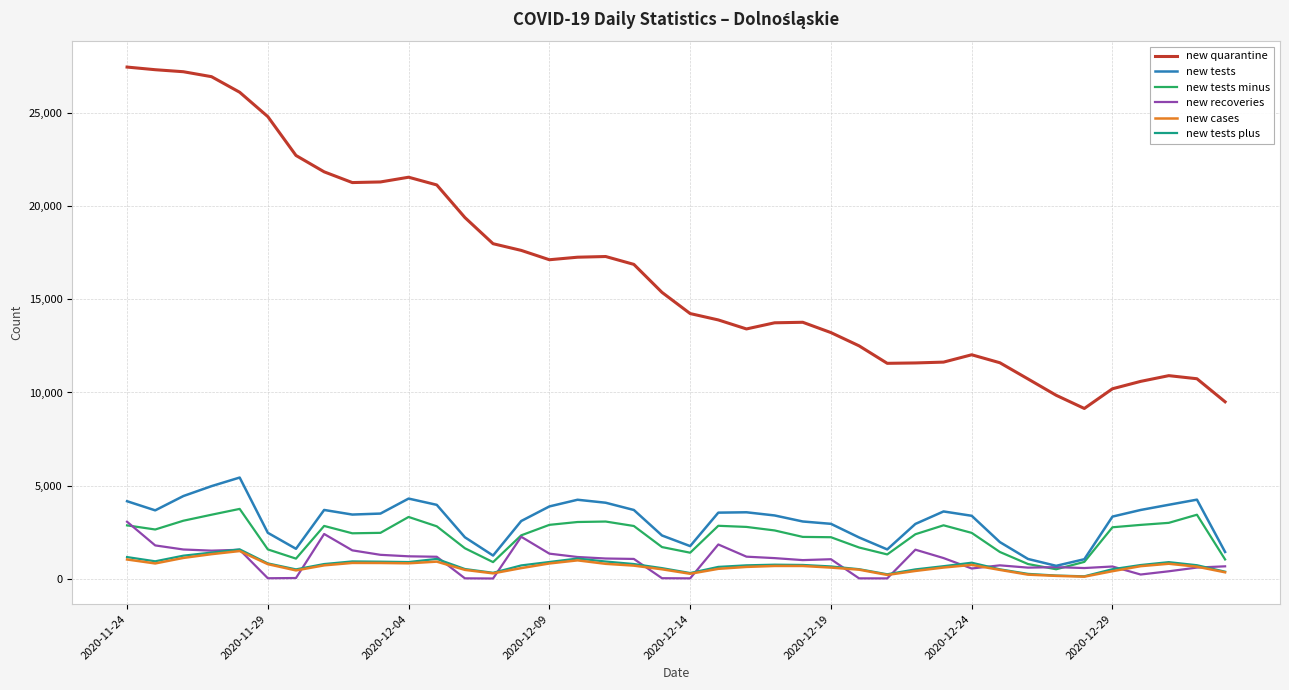

What are all the series names shown in the legend?

new quarantine, new tests, new tests minus, new recoveries, new cases, new tests plus